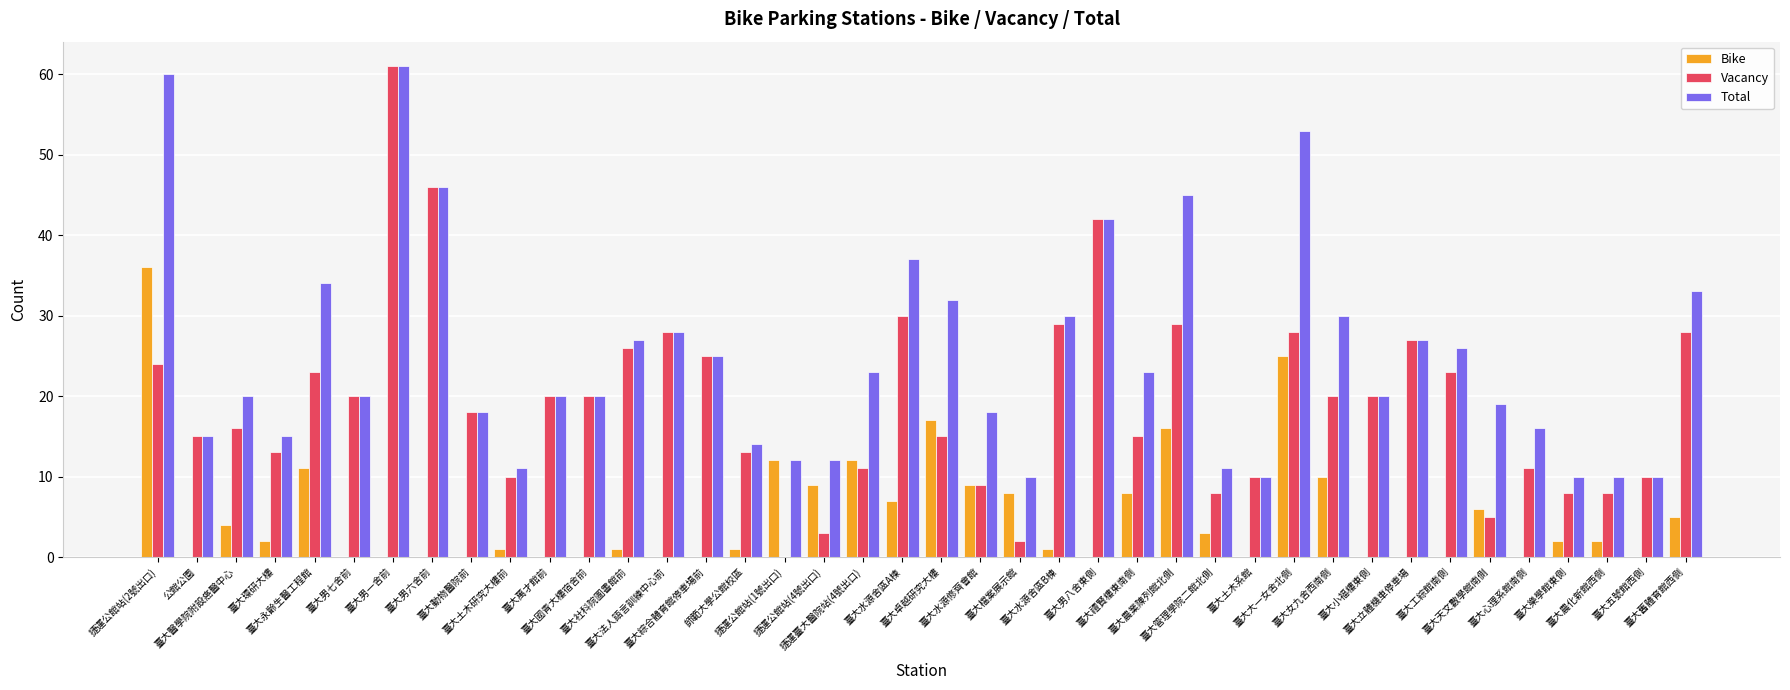

True or false: Bike has a value of 2 at 臺大環研大樓.

True